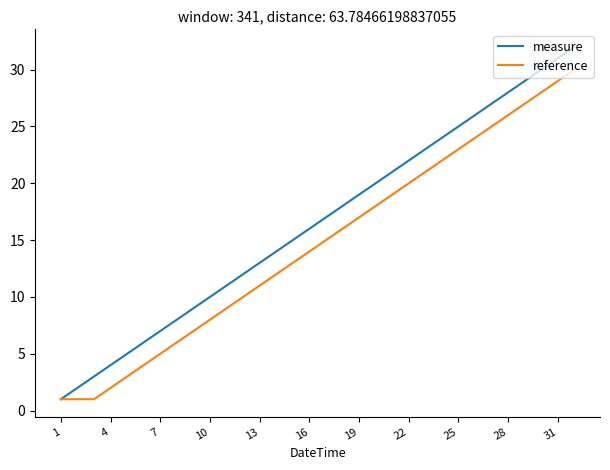

Does the chart have visible grid lines?

No